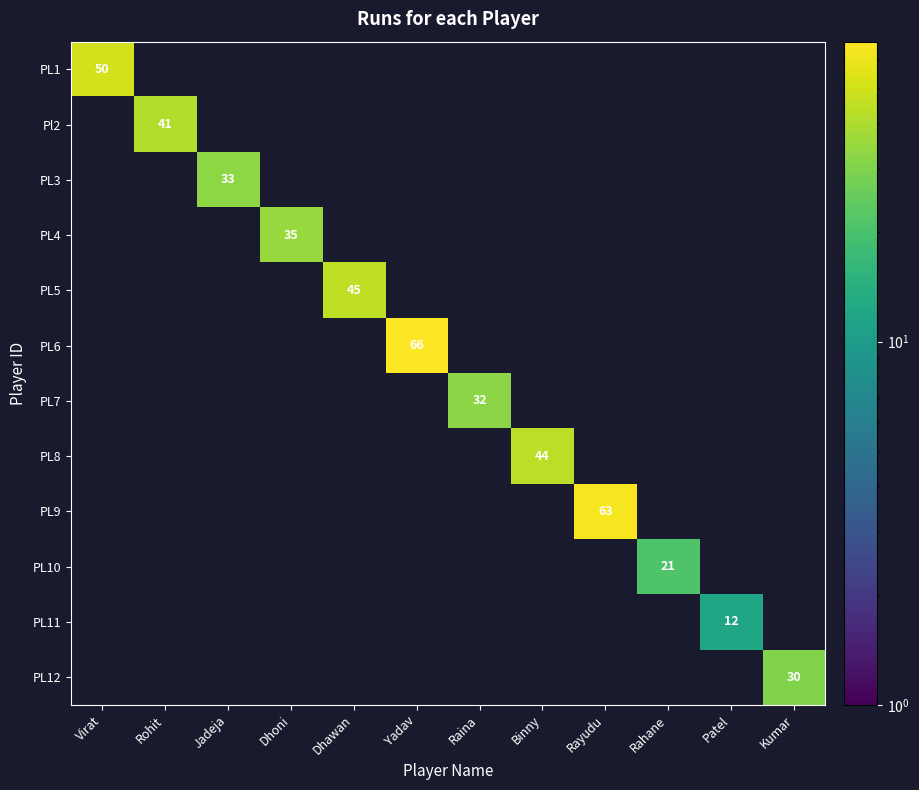

How many data points in PL8 are above 0?

1